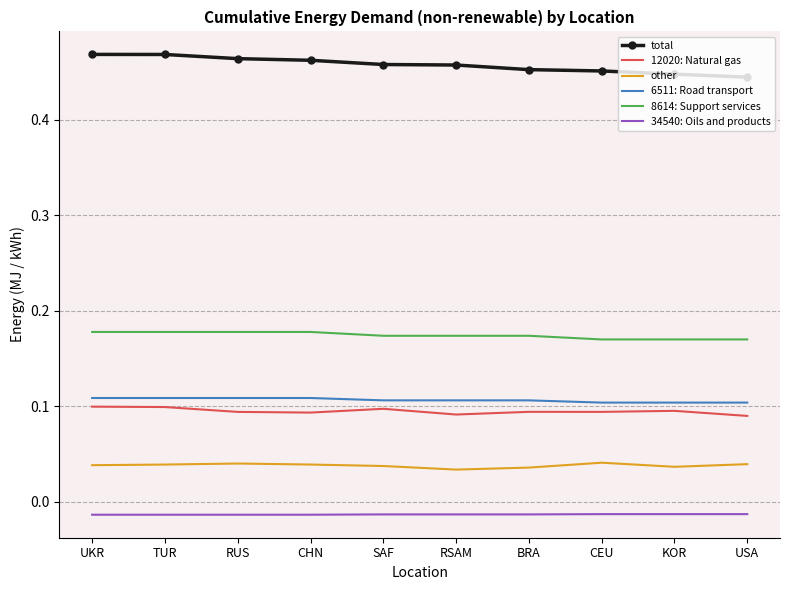

At RUS, list the series in order from smallest to largest.

34540: Oils and products, other, 12020: Natural gas, 6511: Road transport, 8614: Support services, total